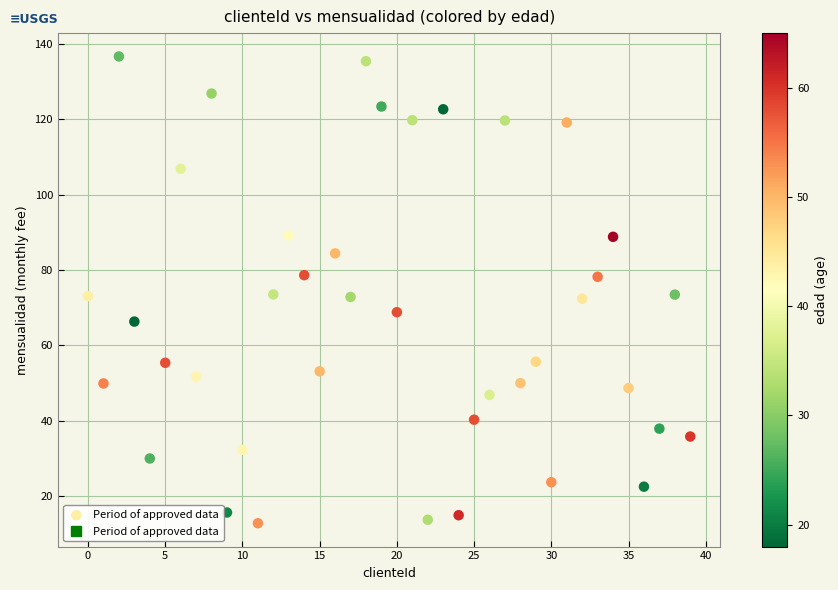

What is the range of Y values (max minus min)?

123.8